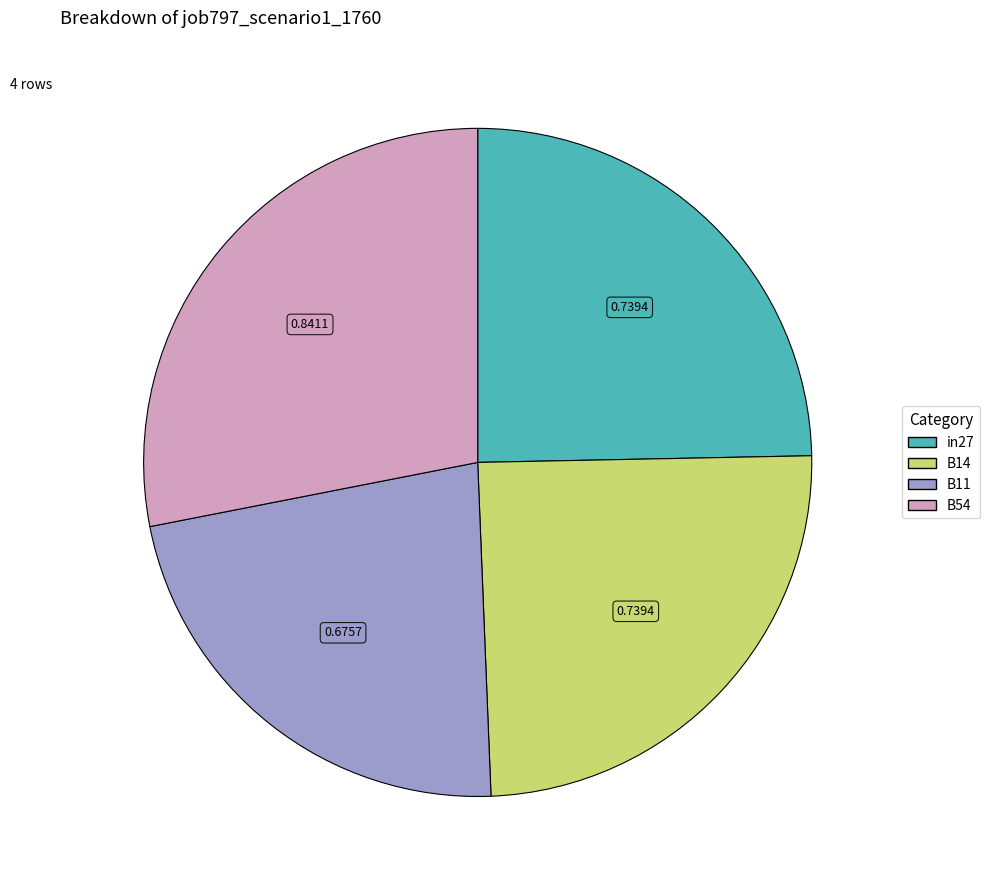

Is there a majority slice in this chart?

No